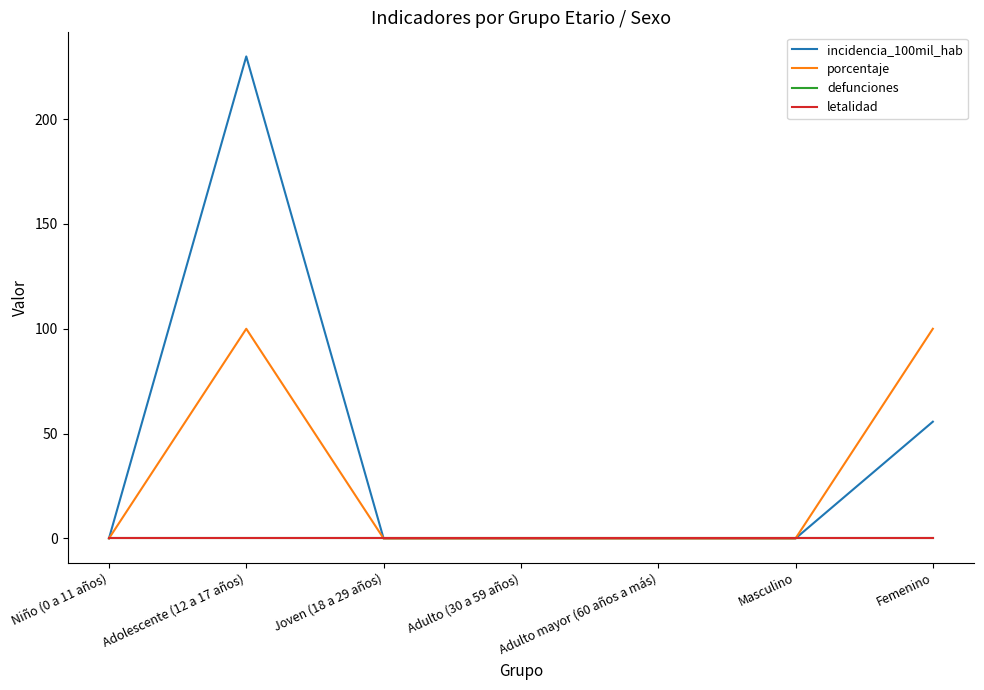

At how many categories does at least one series exceed 158?

1